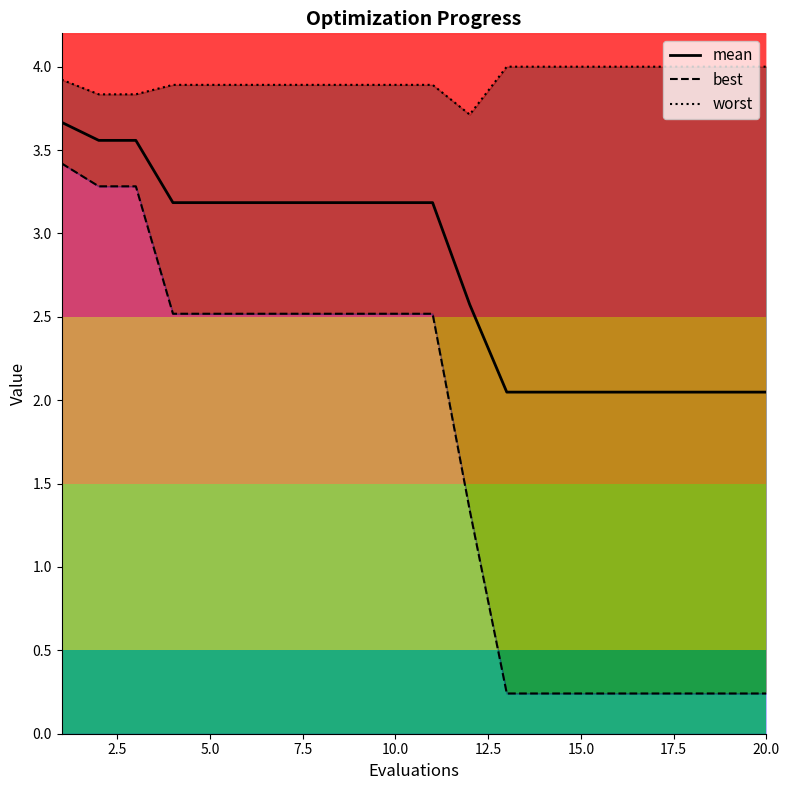

Reading left to right, what are all the values shown in this chart?

mean: 3.7	3.6	3.6	3.2	3.2	3.2	3.2	3.2	3.2	3.2	3.2	2.6	2.0	2.0	2.0	2.0	2.0	2.0	2.0	2.0
best: 3.4	3.3	3.3	2.5	2.5	2.5	2.5	2.5	2.5	2.5	2.5	1.3	0.2	0.2	0.2	0.2	0.2	0.2	0.2	0.2
worst: 3.9	3.8	3.8	3.9	3.9	3.9	3.9	3.9	3.9	3.9	3.9	3.7	4.0	4.0	4.0	4.0	4.0	4.0	4.0	4.0